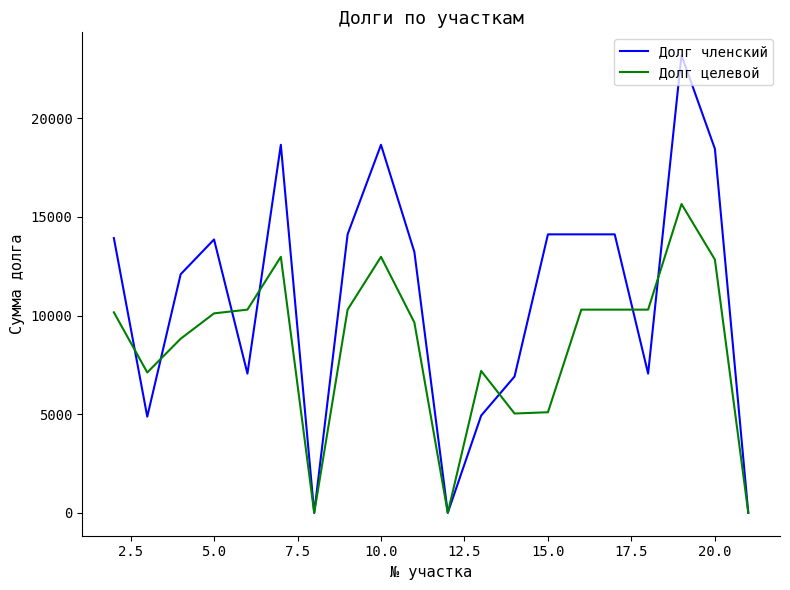

Which series has the largest total across all categories?

Долг членский